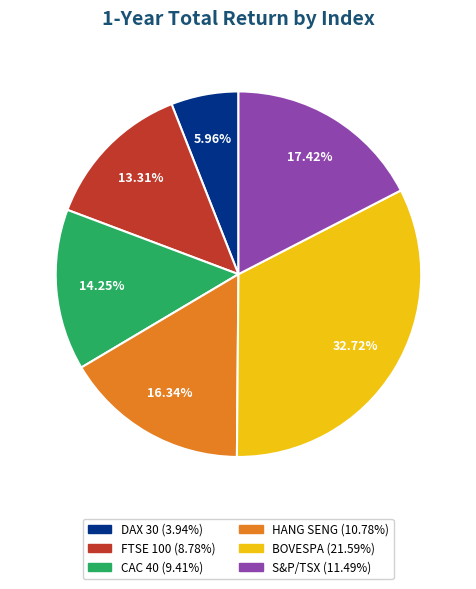

The DAX 30 slice represents 1% of the pie. True or false?

False